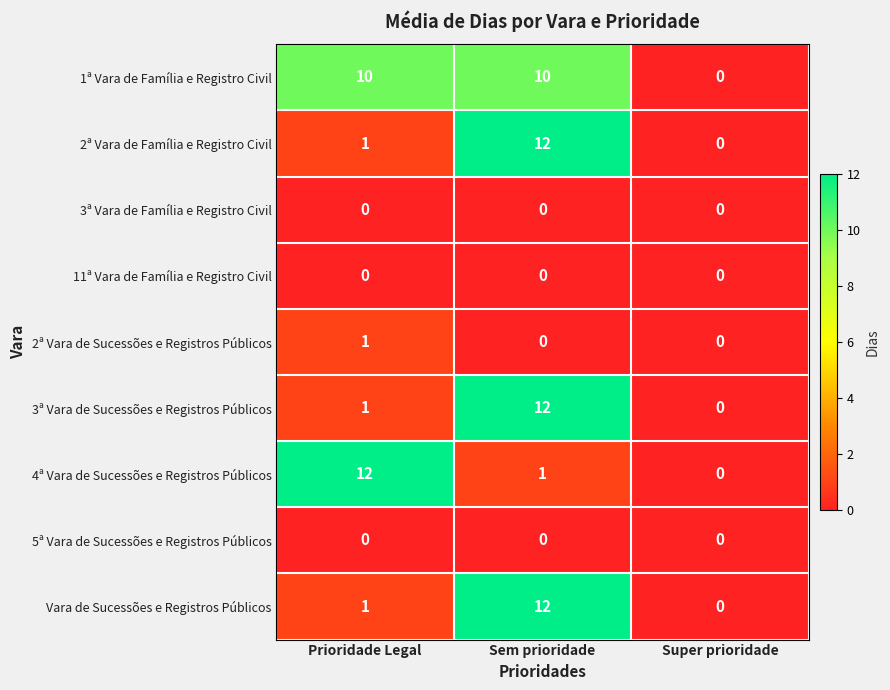

At which category is the sum across all series the highest?

Sem prioridade